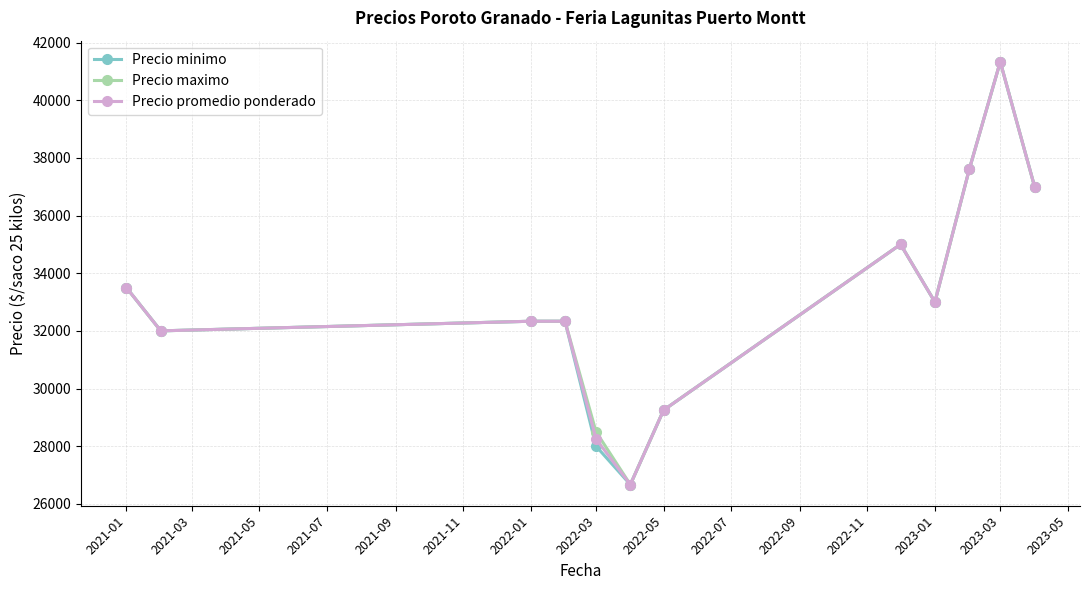

What is the value of the Precio promedio ponderado point at the 9th from the left?

33000.0